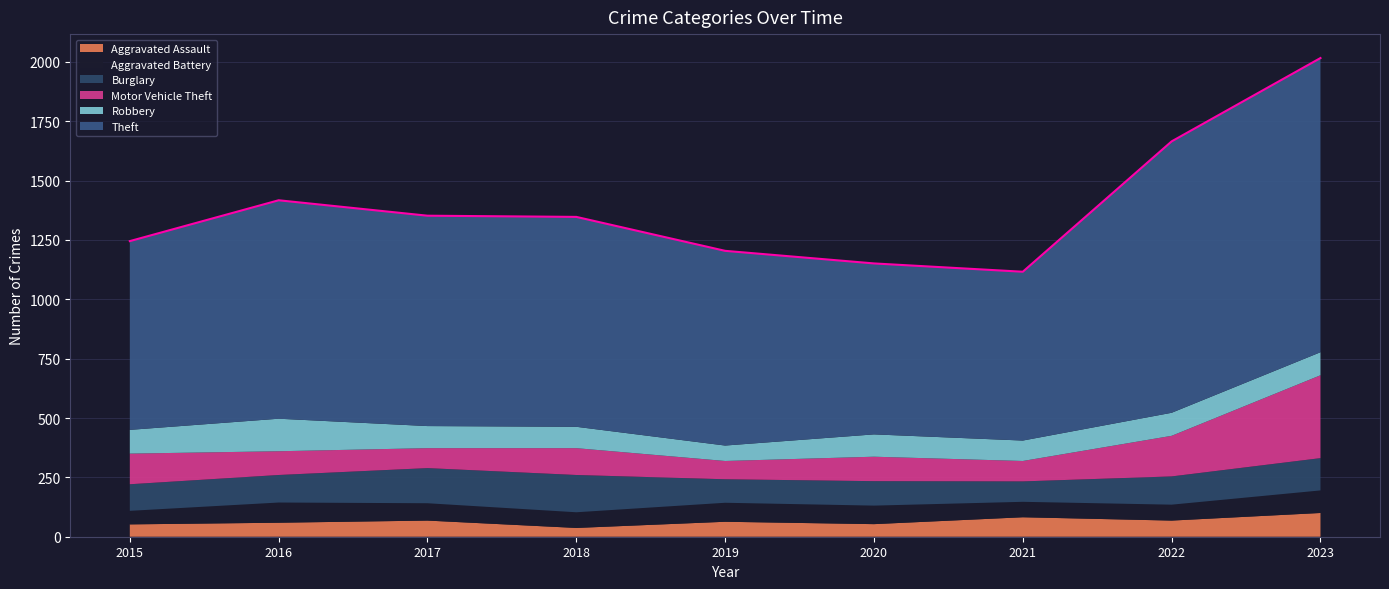

Is the value of Burglary at 2015 greater than the value of Robbery at 2021?

Yes